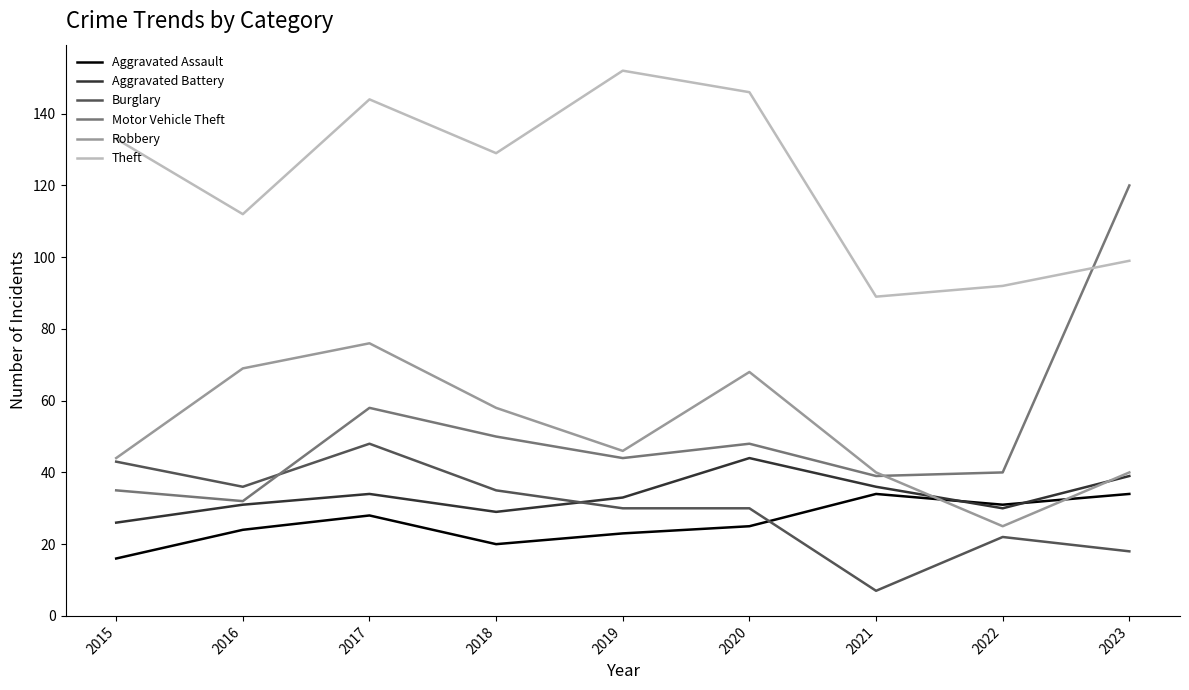

Is the value of Aggravated Assault at 2019 greater than the value of Aggravated Battery at 2017?

No